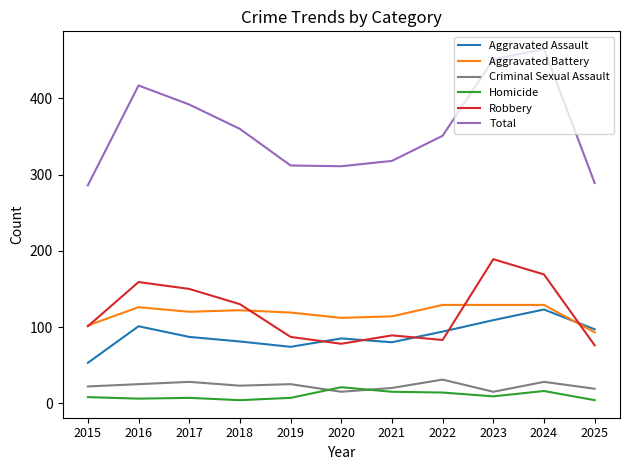

In Homicide, how many points are lower than both neighbors (excluding endpoints)?

3